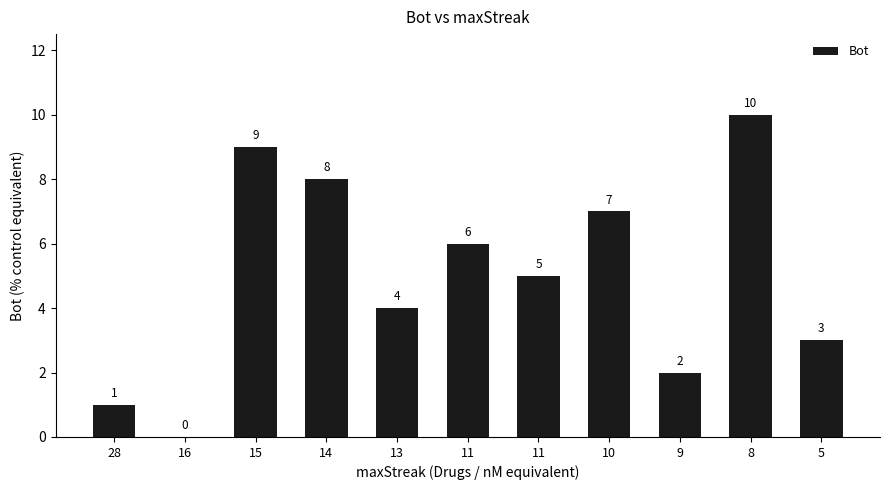

Where does the data first go above 5?

15